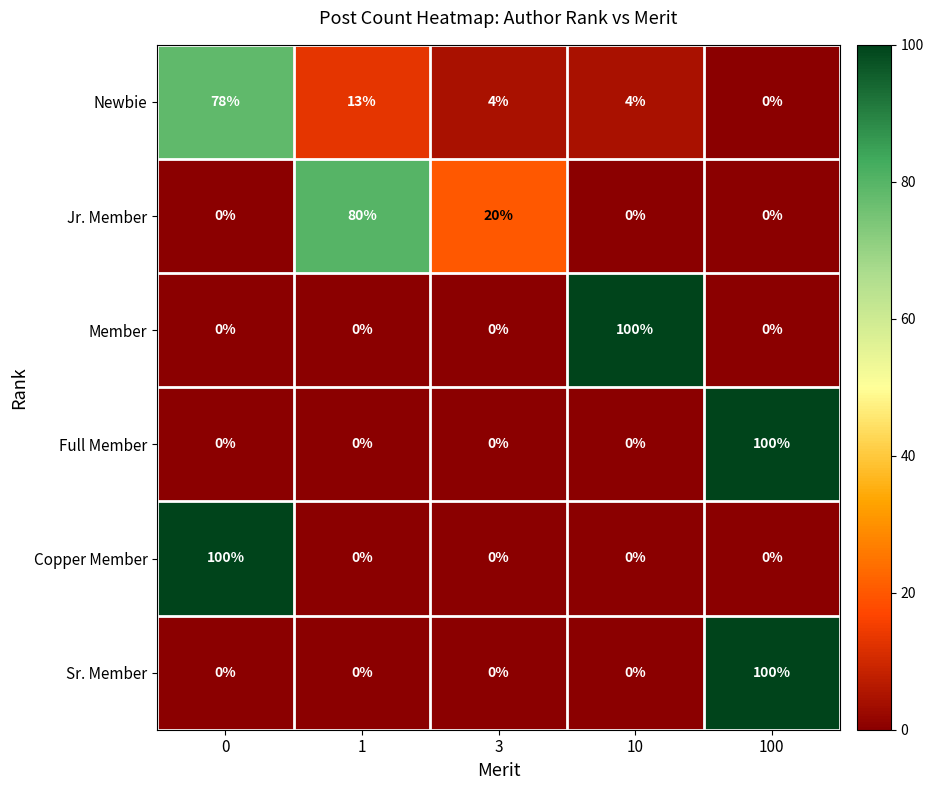

What is the total value across all series at 10?

104